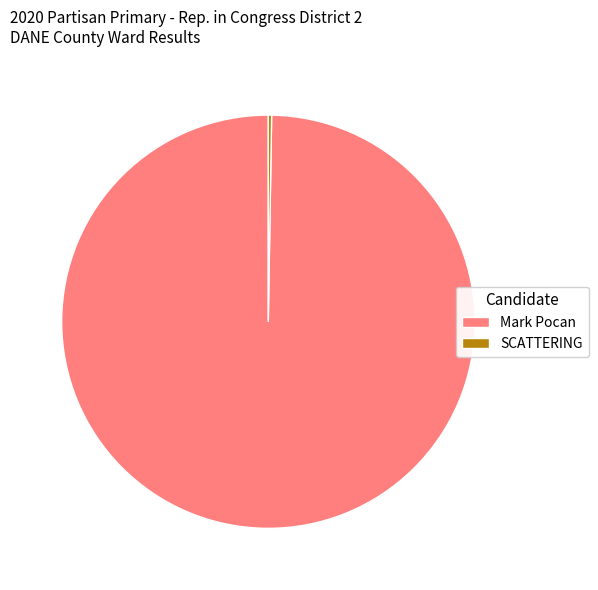

What is the largest slice in the pie chart?

Mark Pocan